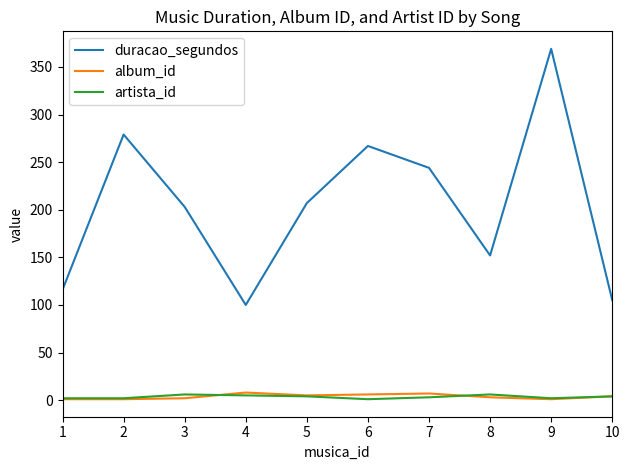

True or false: duracao_segundos and album_id intersect in this chart.

False